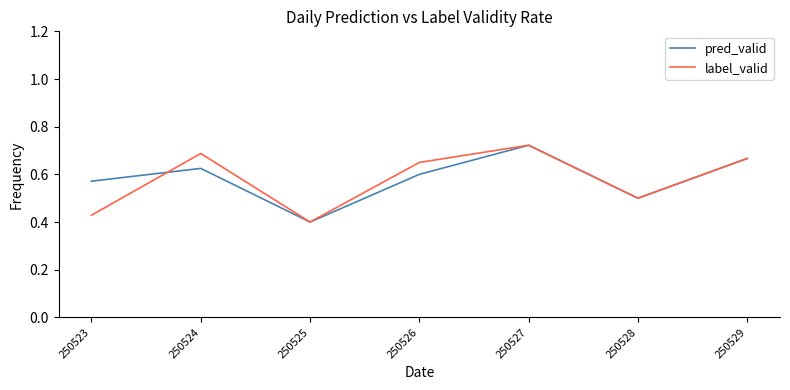

Is the value of pred_valid at 250529 greater than the value of label_valid at 250525?

Yes